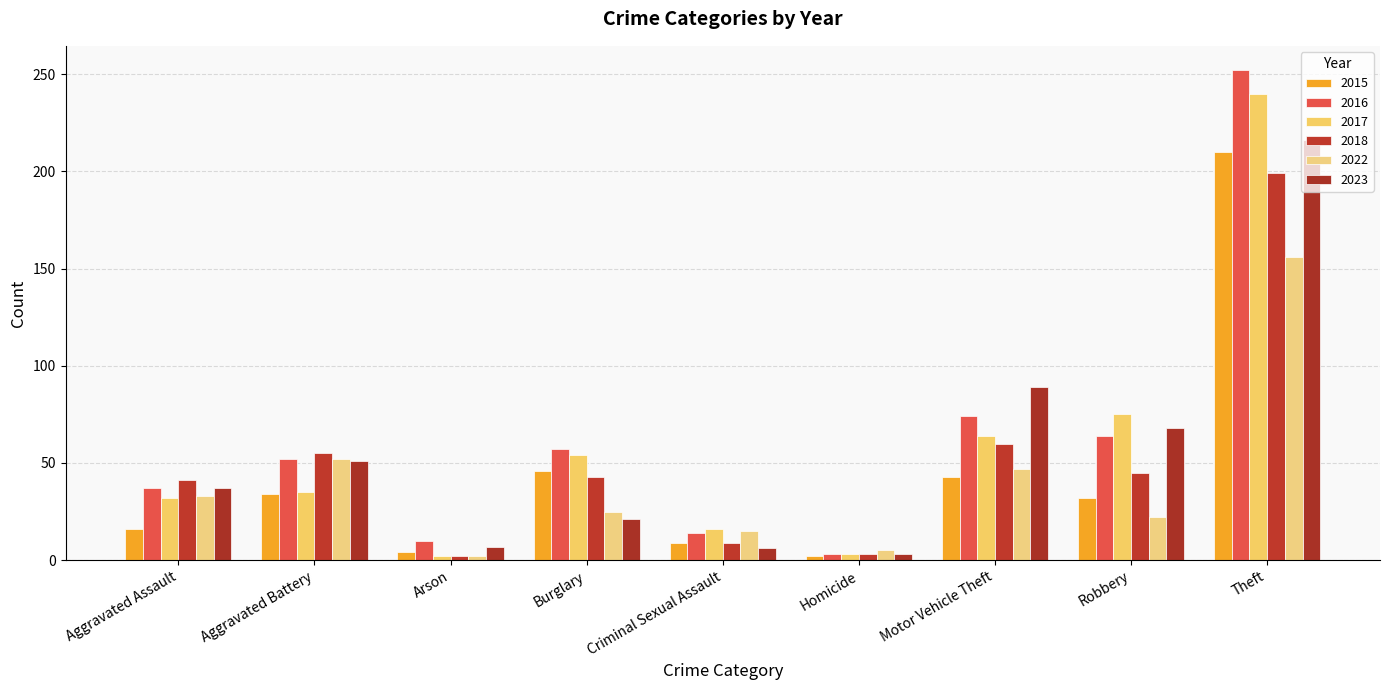

The value of 2017 at Aggravated Battery is 35. True or false?

True